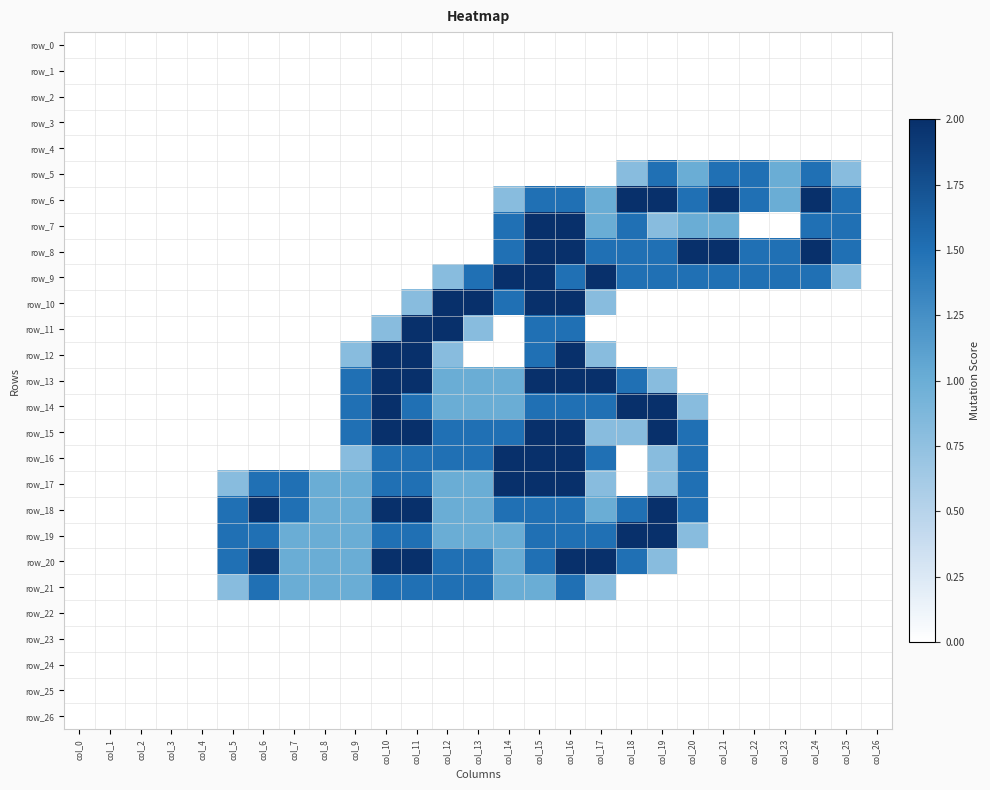

What is the average value of the row_10 series?

0.4